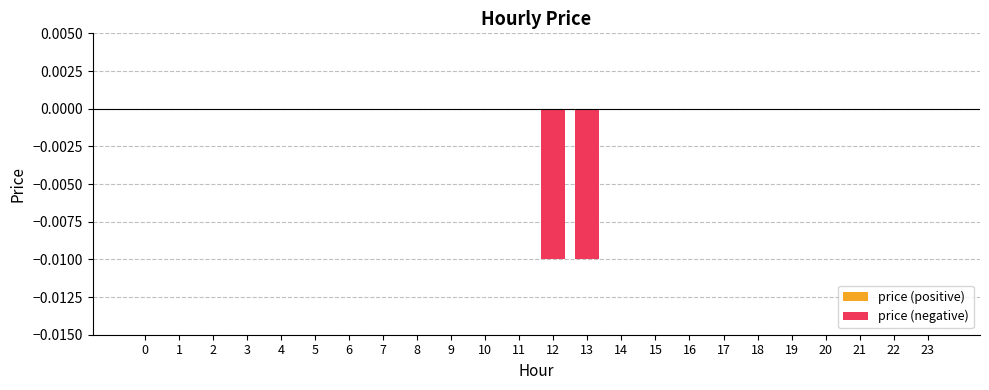

How many distinct data groups are displayed?

1